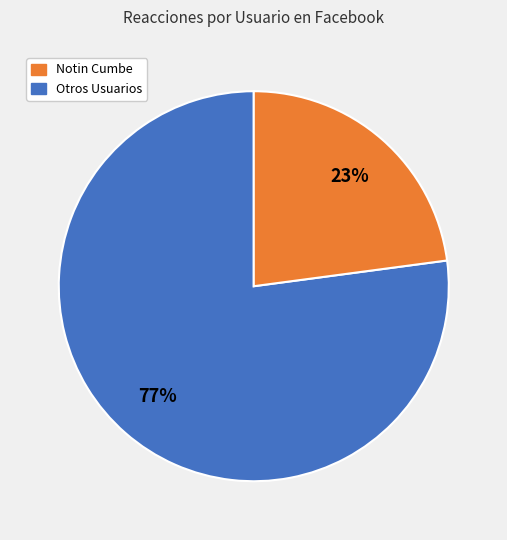

Does any single category account for the majority?

Yes